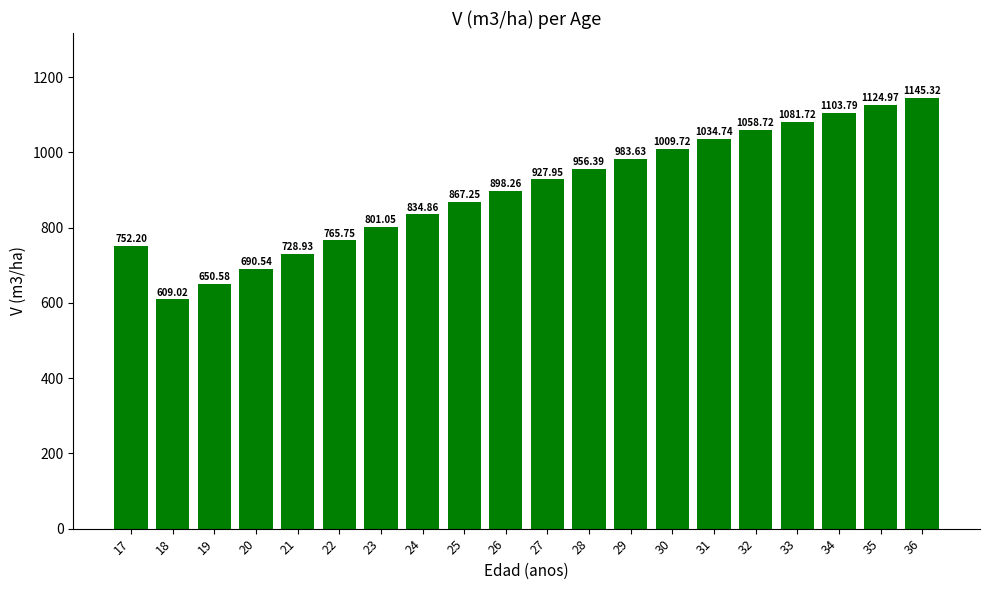

Where does the data first go above 927?

27